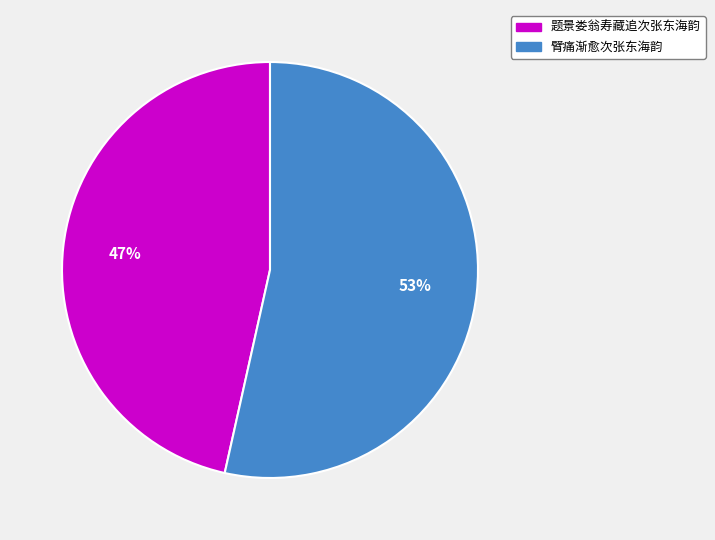

Count the number of slices in the pie.

2